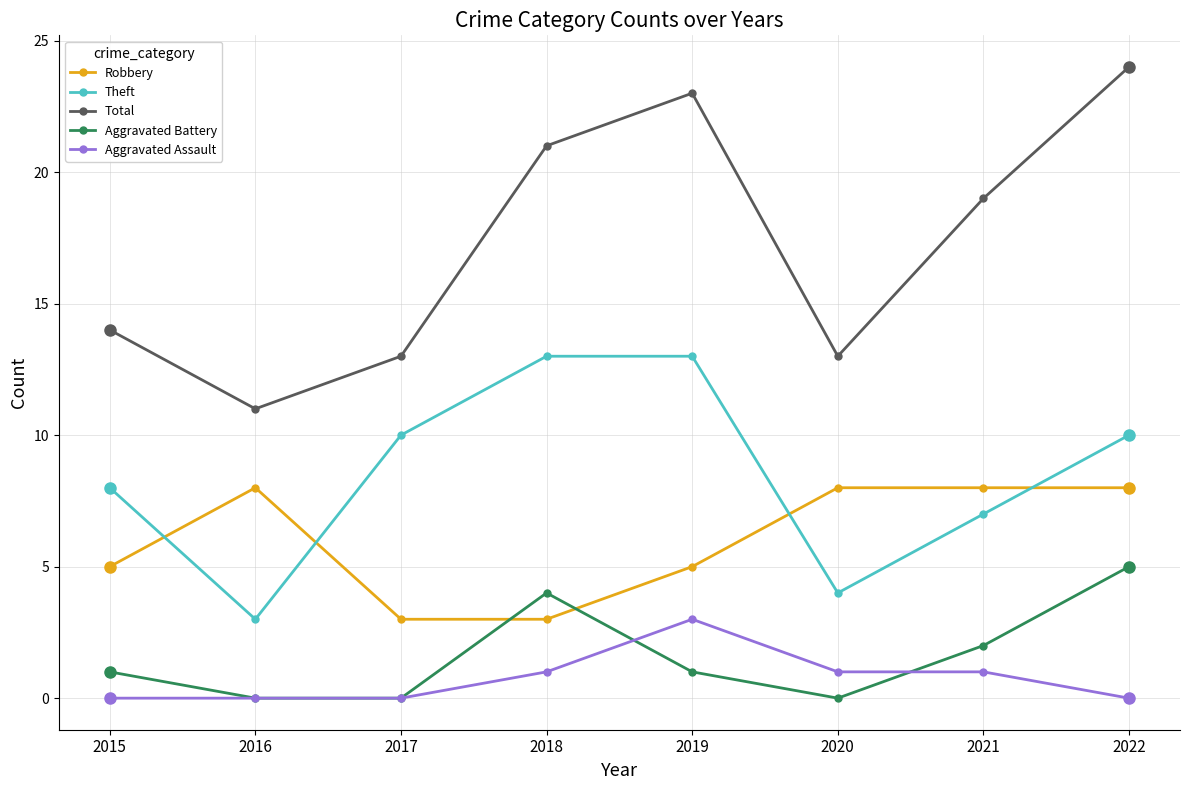

Is it true that Aggravated Assault equals 2 at 2018?

False